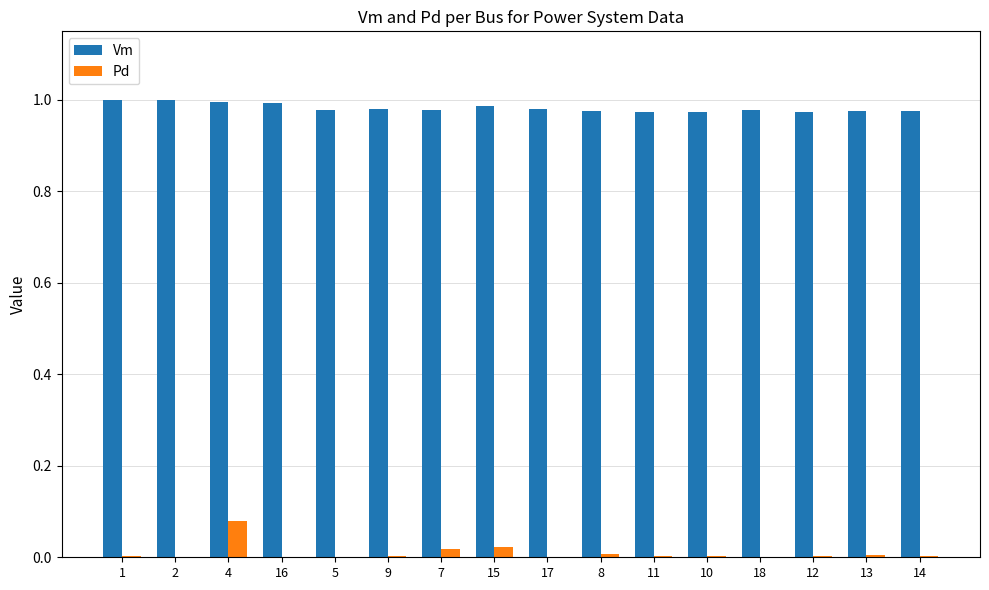

At which category is the sum across all series the highest?

4